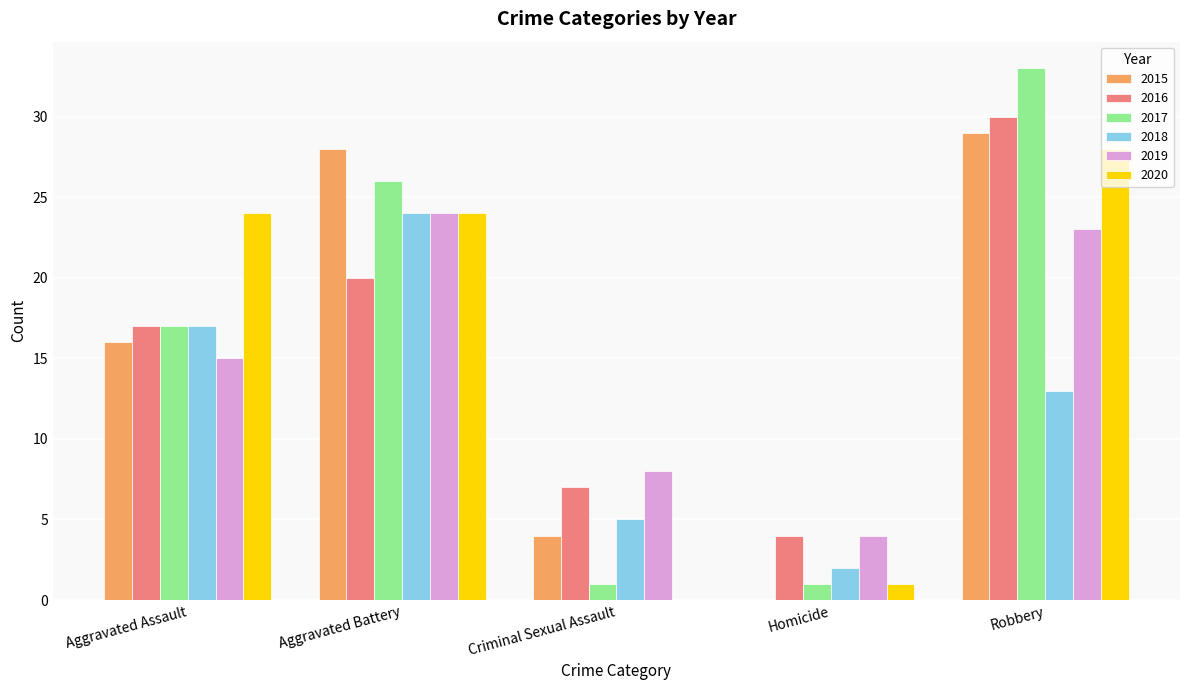

What is the maximum value shown in the chart?

33